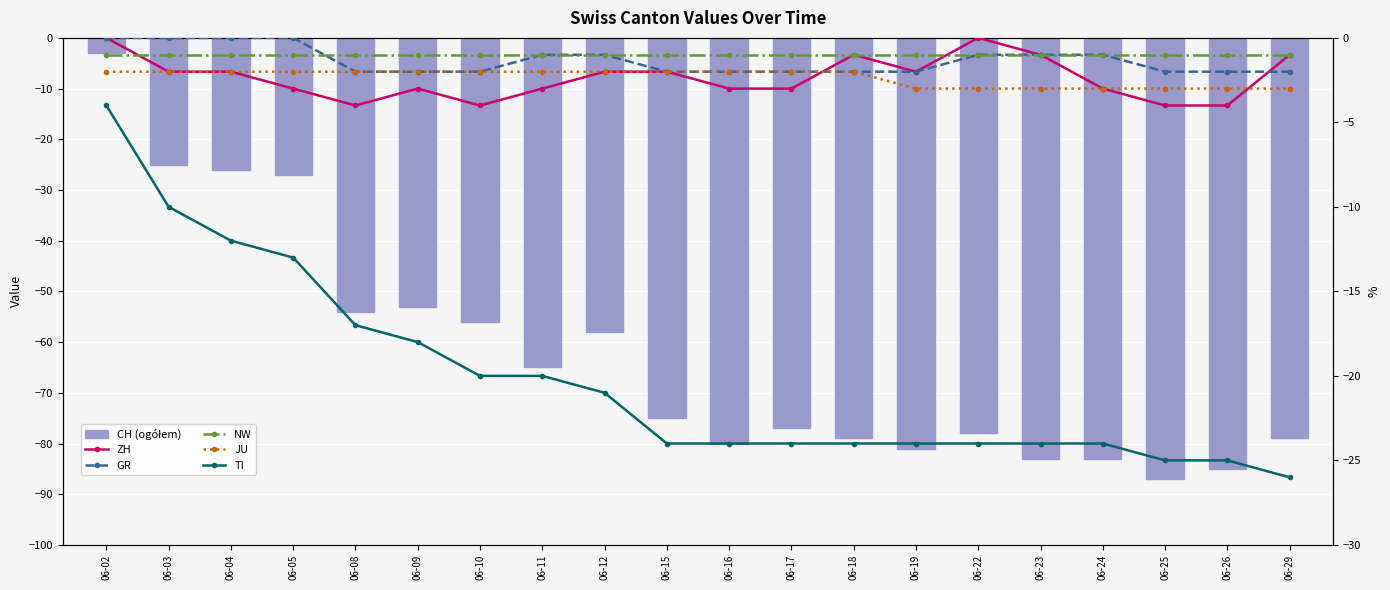

What are all the series names shown in the legend?

CH (ogółem), ZH, GR, NW, JU, TI